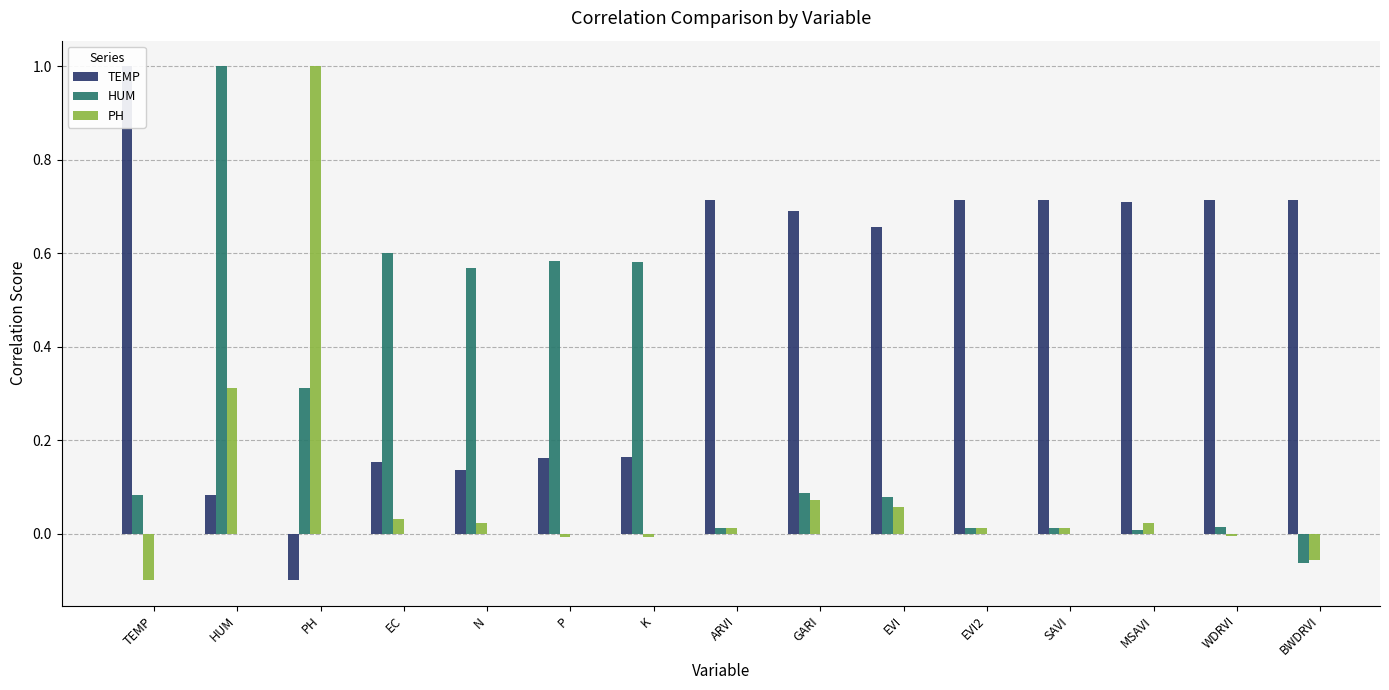

How many values in TEMP are above zero?

14